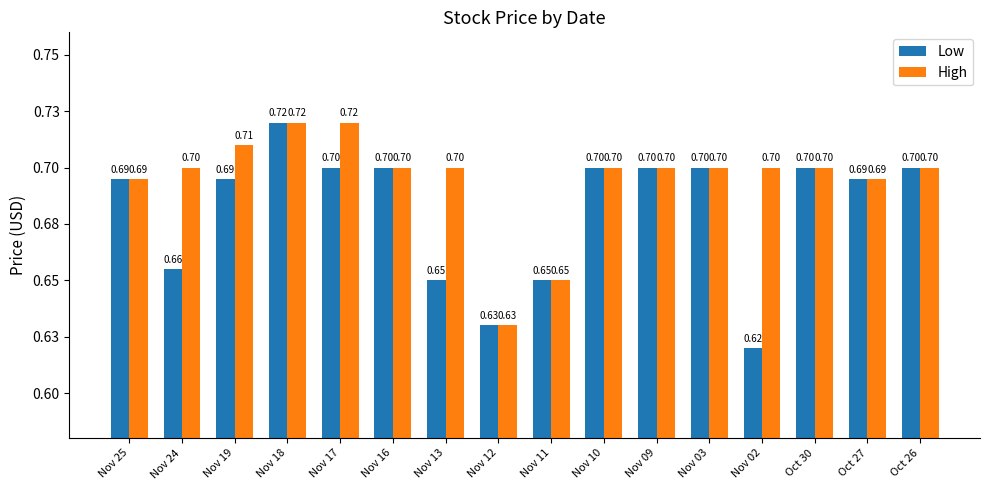

What are all the series names shown in the legend?

Low, High